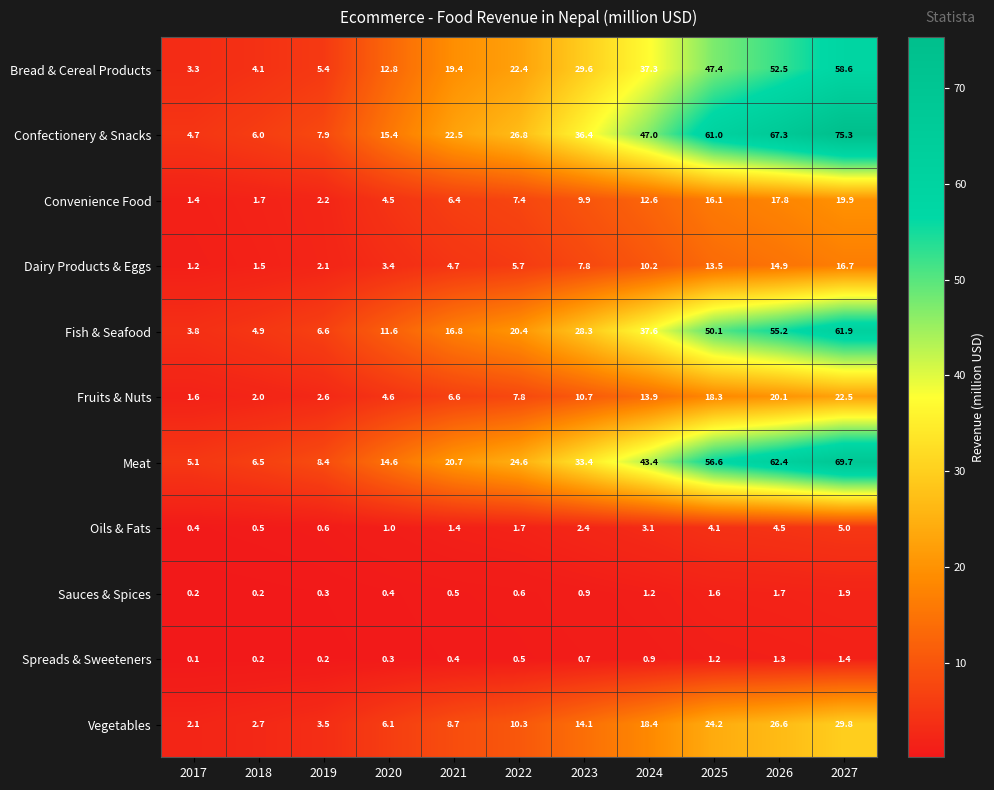

What is the average value of the Meat series?

31.4